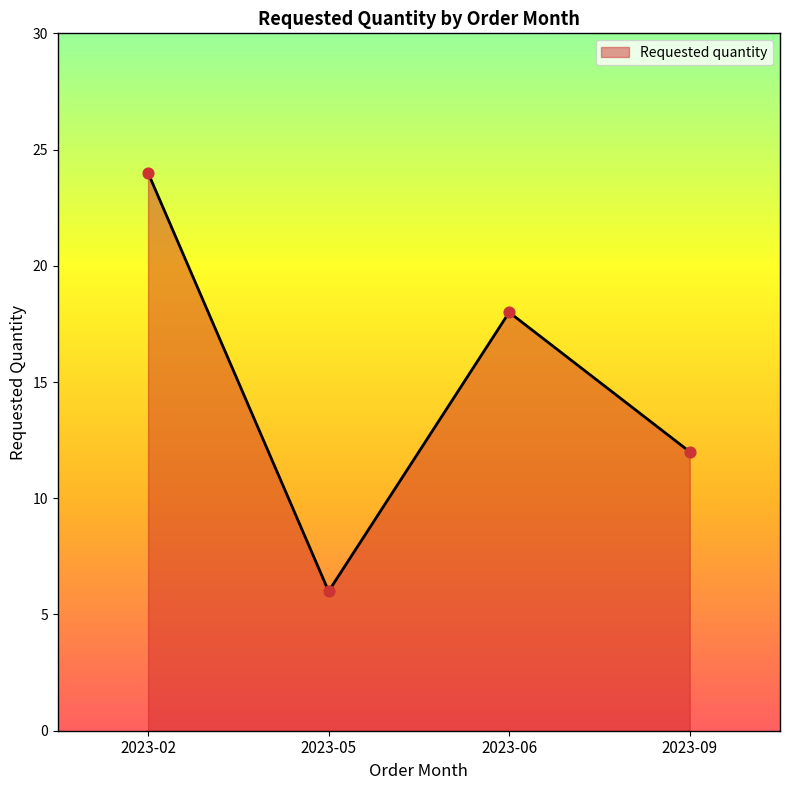

What is the change in value from 2023-05 to 2023-06?

+12